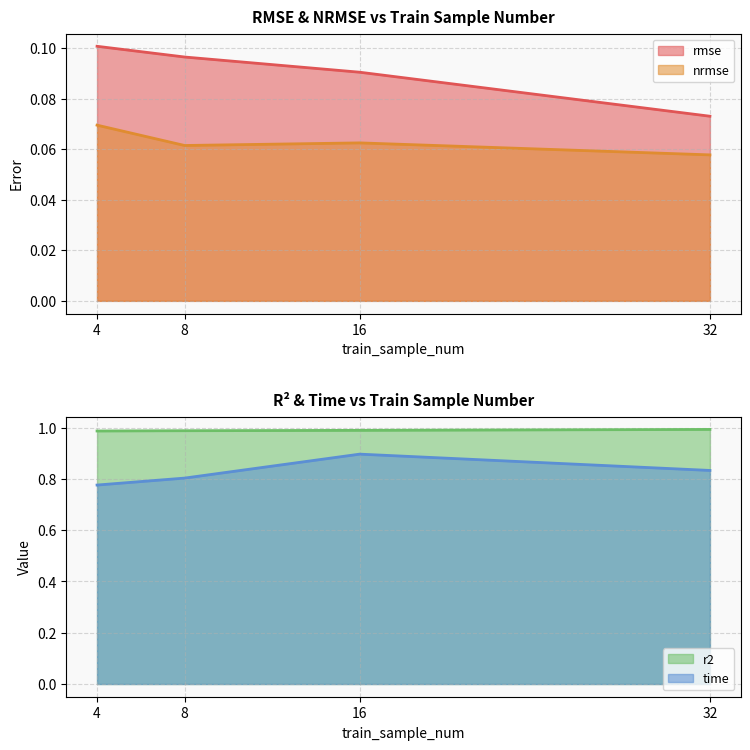

What is the minimum value for rmse?

0.1